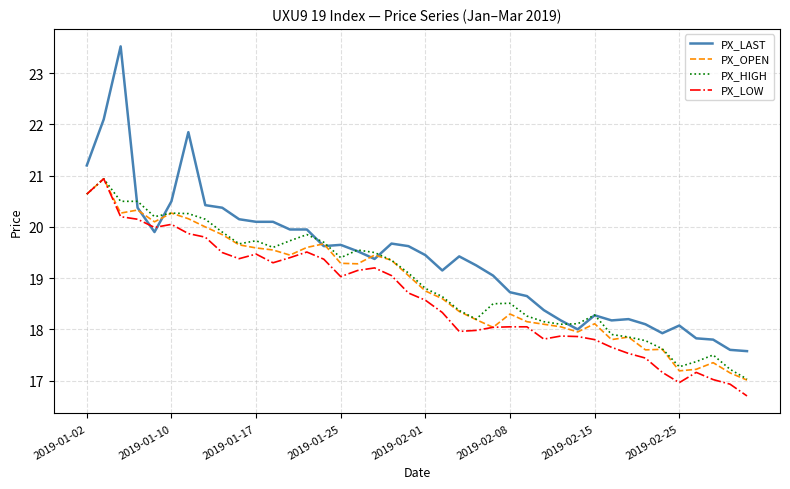

Which series has the widest spread of values?

PX_LAST